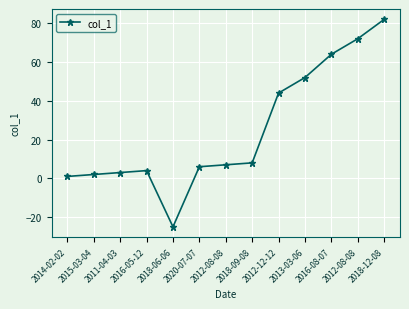

What is the change in value from 2011-04-03 to 2012-08-08?

+69